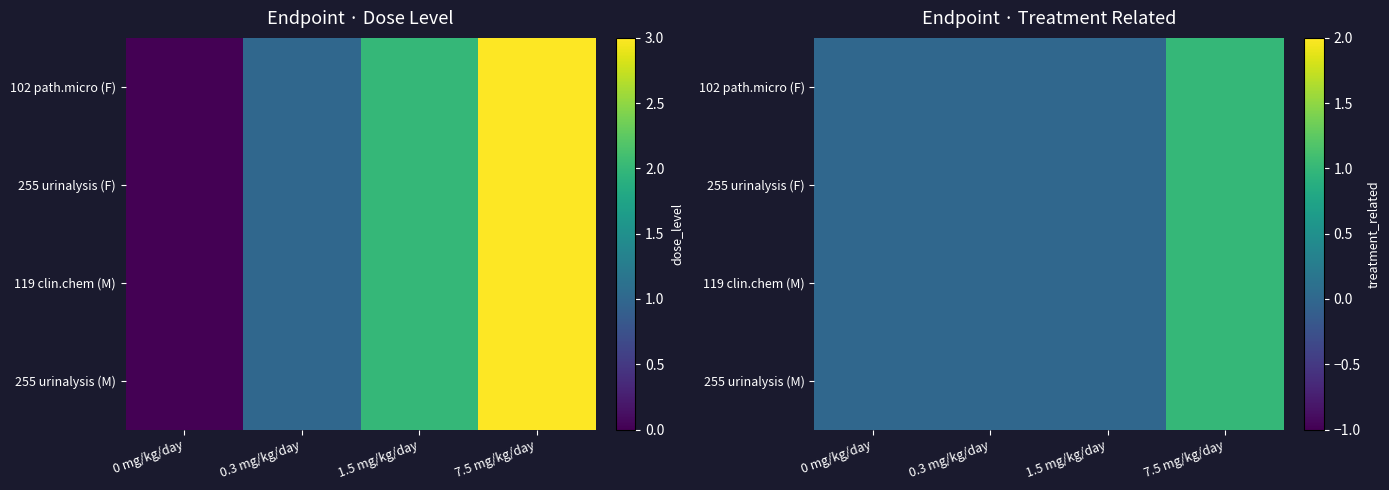

Which category has the highest value in the 255 urinalysis (M) series?

7.5 mg/kg/day